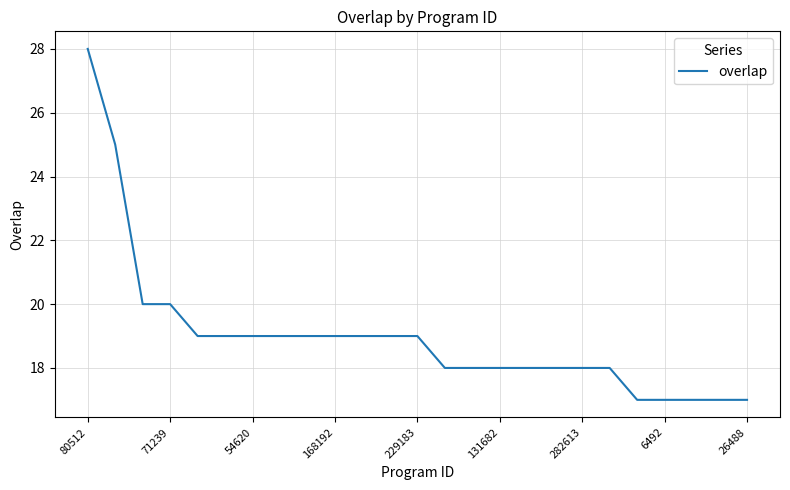

What is the difference between the maximum and minimum values?

11